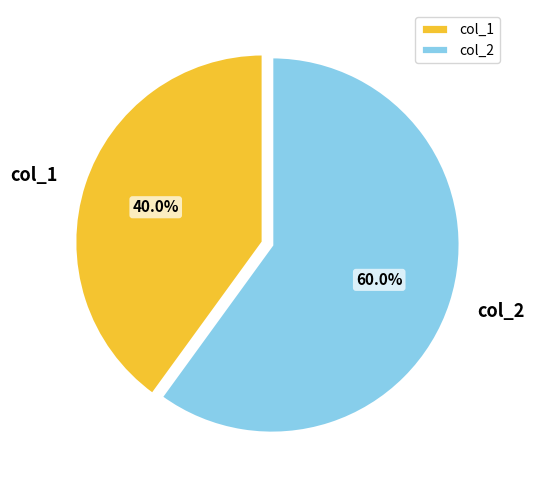

How many slices are in this pie chart?

2